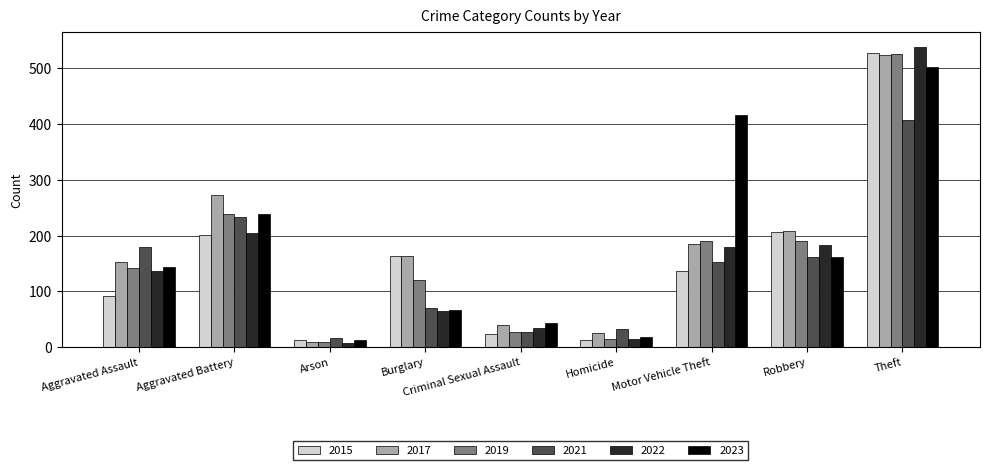

What is the total value across all series at Motor Vehicle Theft?

1260